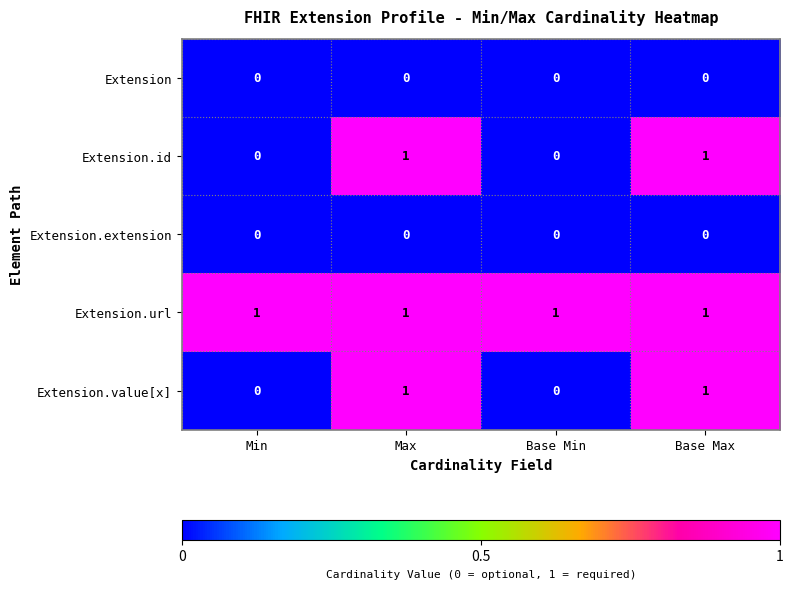

Which series has the largest total across all categories?

Extension.url